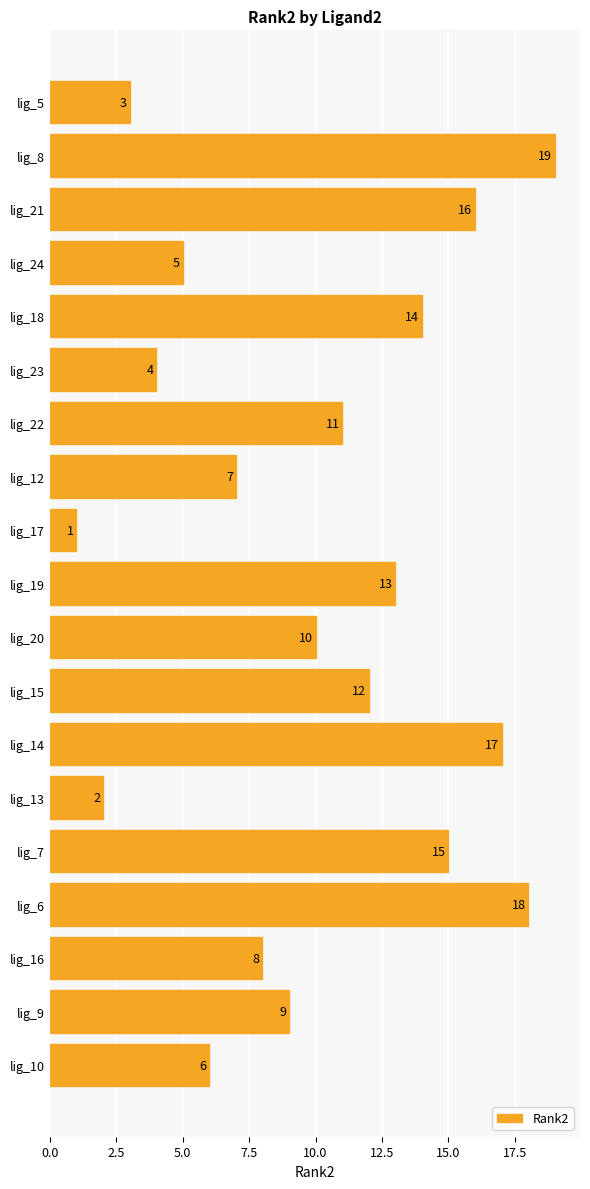

Which label corresponds to the largest value in the chart?

lig_8